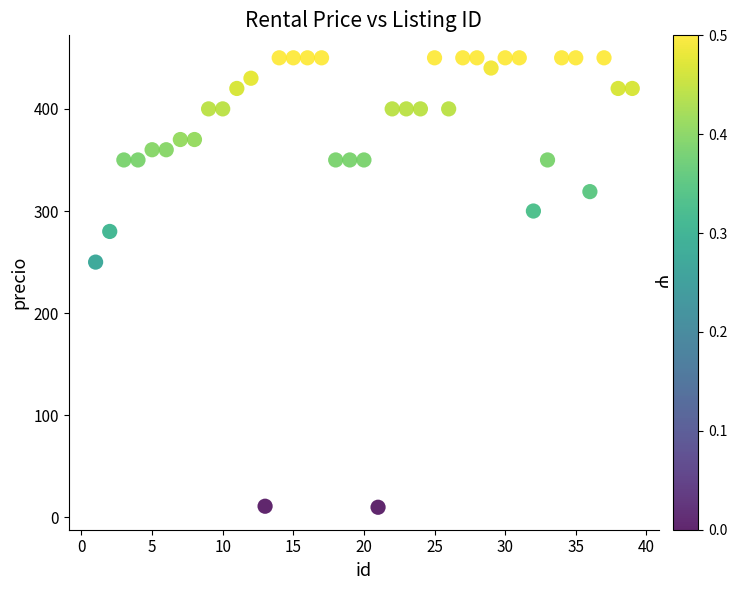

What Y value in the scatter plot is closest to 230?

250